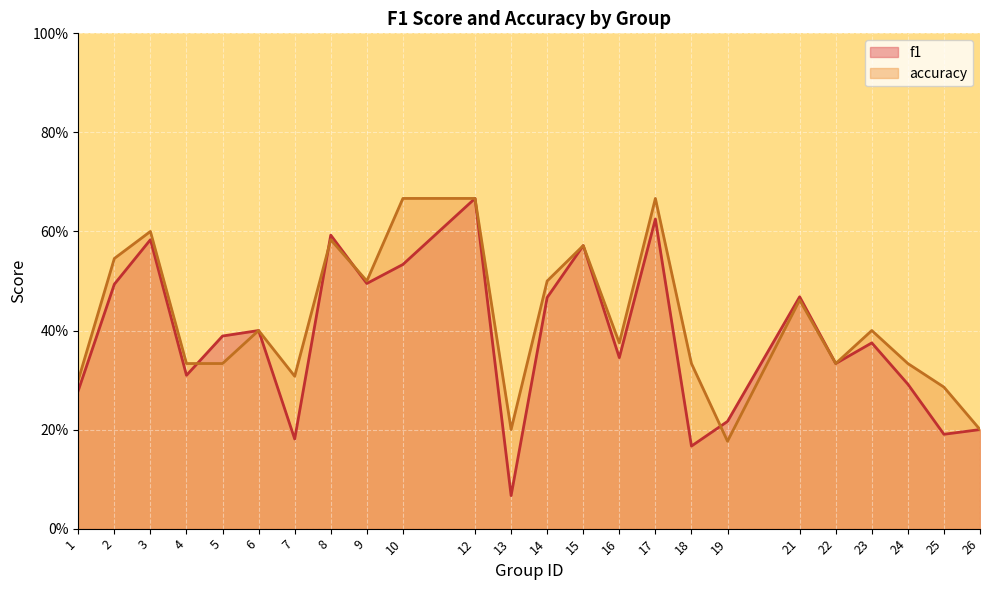

At which category does f1 reach its first local peak?

3